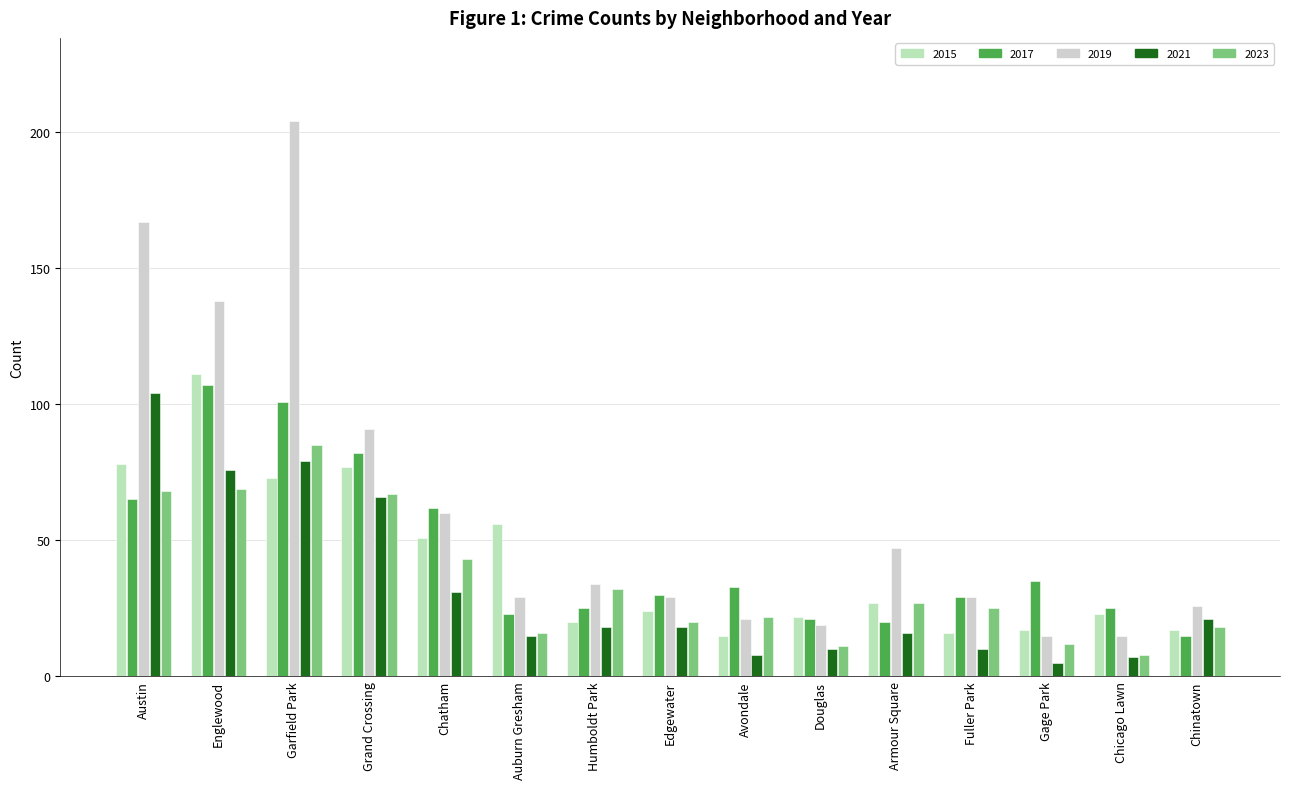

How many bars are there in each group?

5